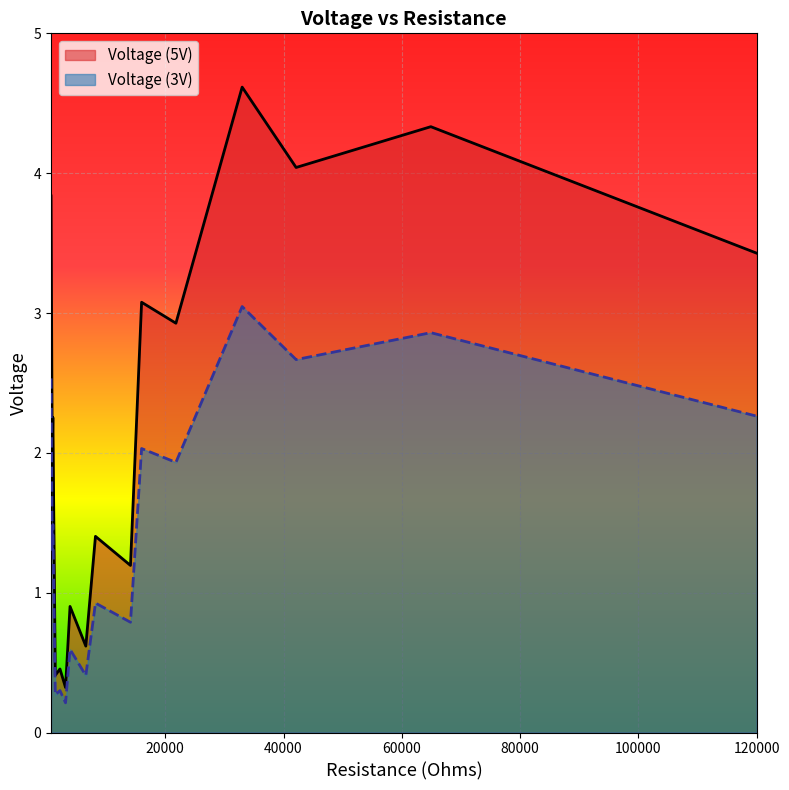

Reading left to right, list all the values displayed in this chart.

Voltage (5V): 688=3.8	891=2.0	1000=2.3	1410=0.4	2200=0.5	3140=0.3	3900=0.9	6570=0.6	8200=1.4	14120=1.2	16000=3.1	21800=2.9	33000=4.6	42120=4.0	64900=4.3	120000=3.4
Voltage (3V): 688=2.5	891=1.3	1000=1.5	1410=0.3	2200=0.3	3140=0.2	3900=0.6	6570=0.4	8200=0.9	14120=0.8	16000=2.0	21800=1.9	33000=3.0	42120=2.7	64900=2.9	120000=2.3